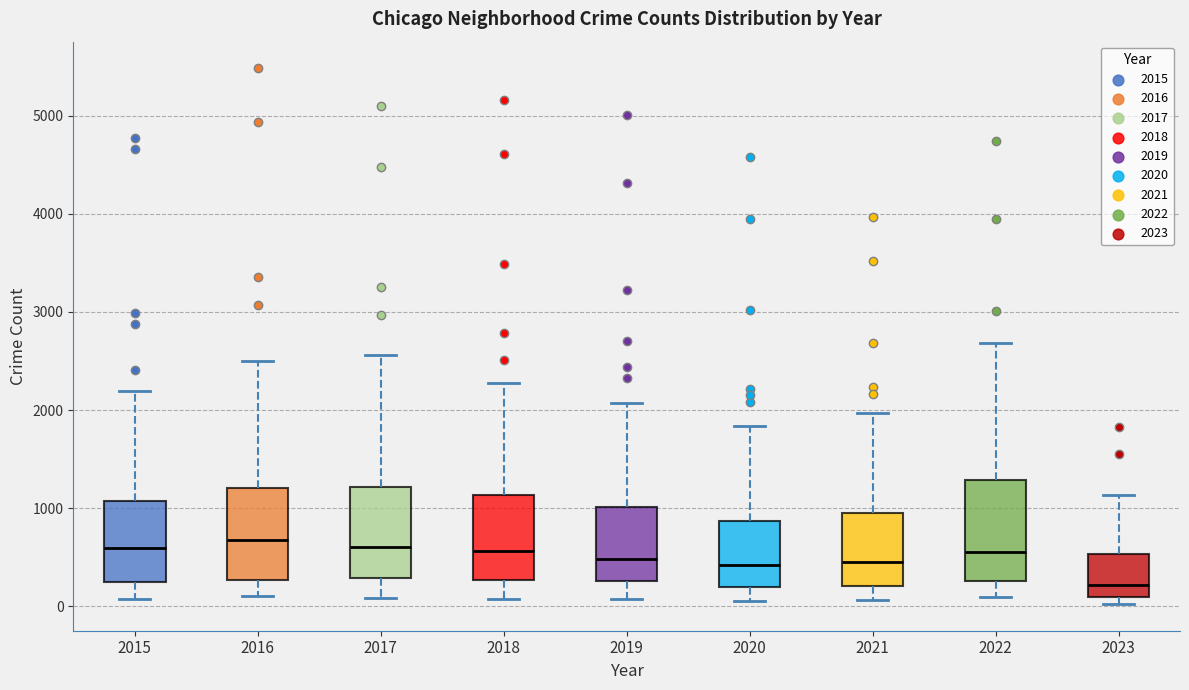

Which box has the lowest median line?

2023